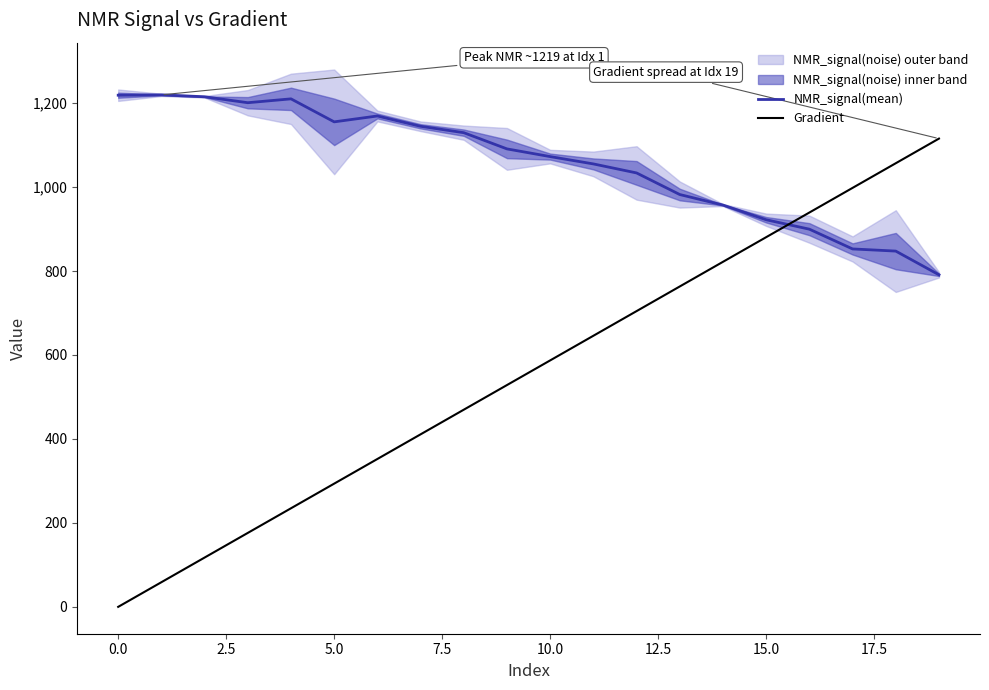

What is the difference between the second highest and minimum values in the NMR_signal(mean) series?

427.8